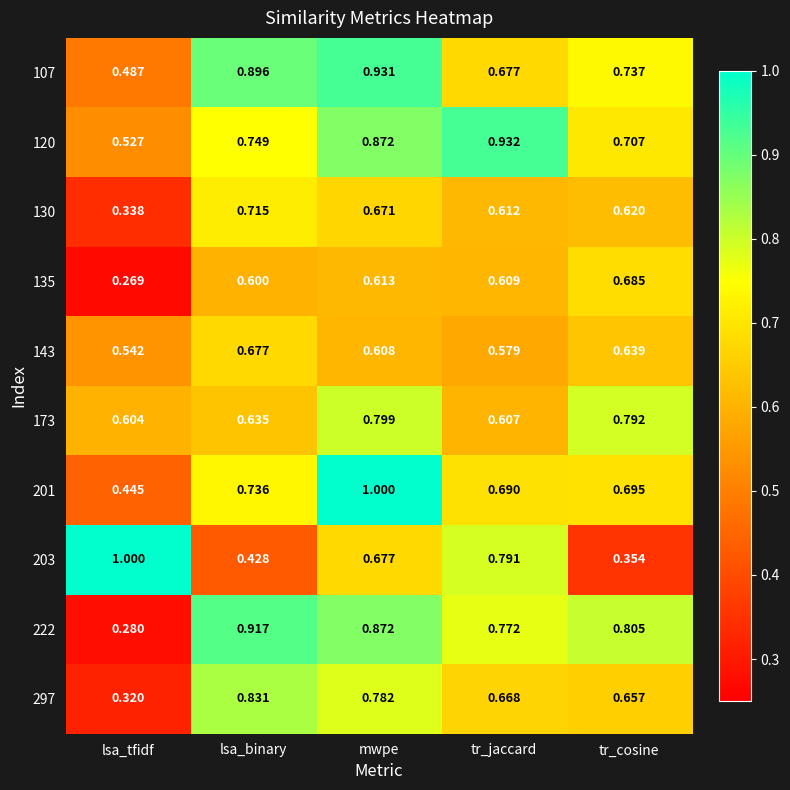

At which category is the sum across all series the highest?

mwpe